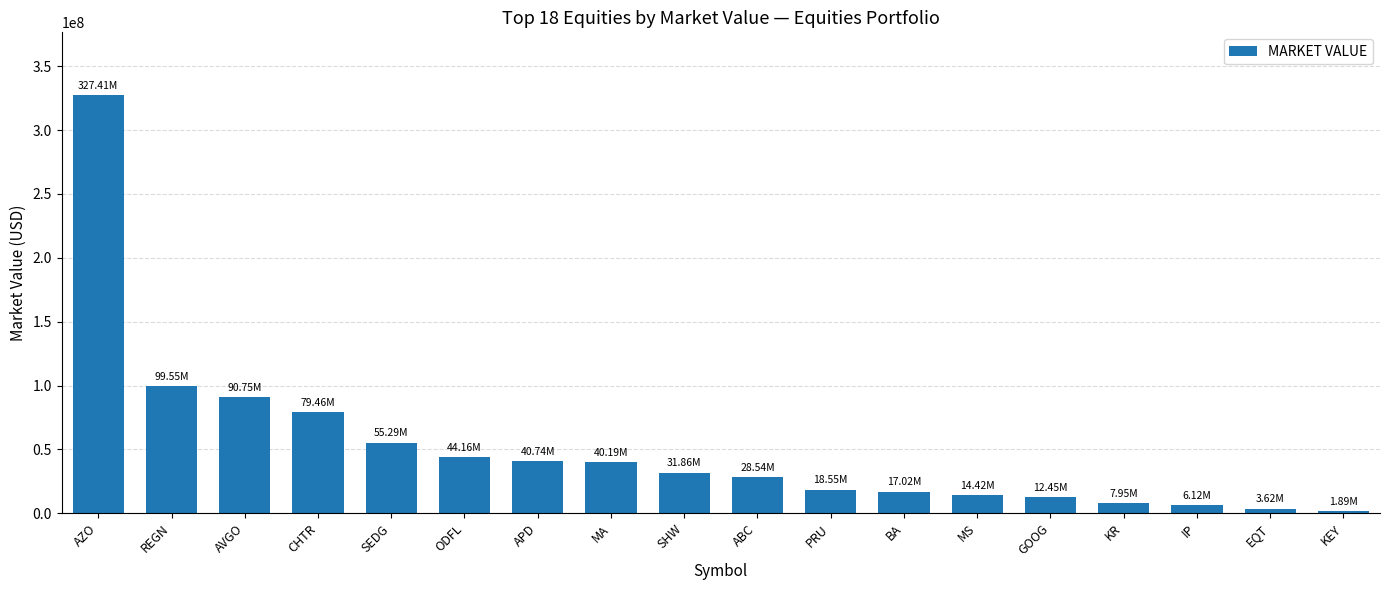

What is the label of the 10th bar from the left?

ABC